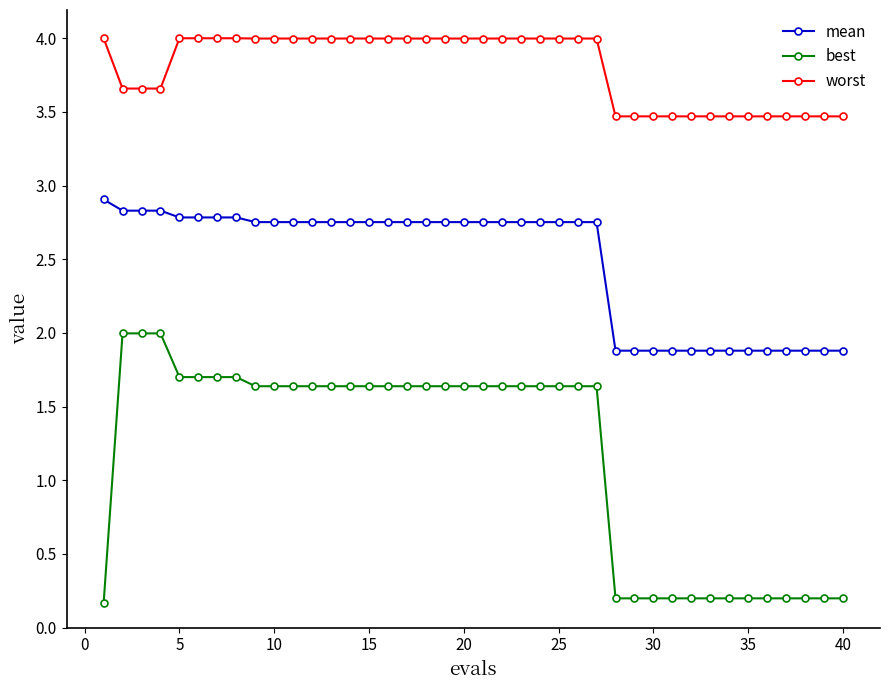

What is the sum of all mean values?

99.3